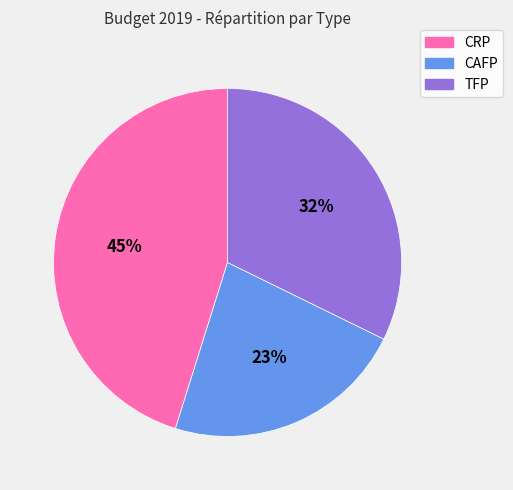

To the nearest percent, what is the average slice percentage?

33%